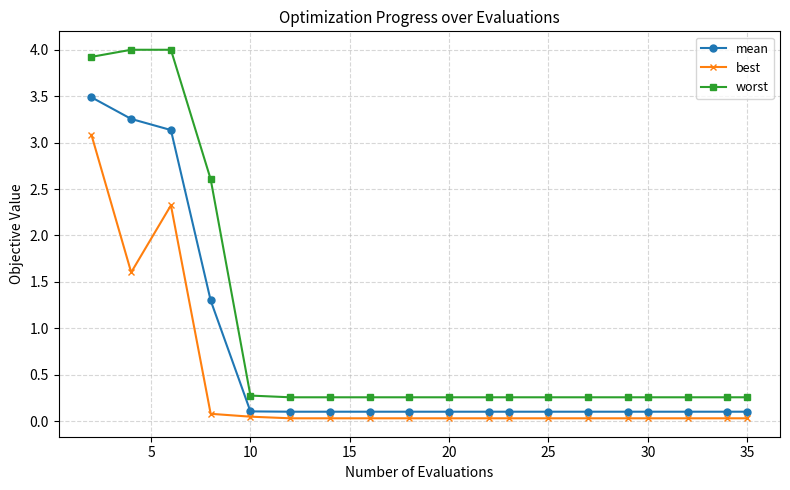

True or false: best has more than 0 points higher than both neighbors.

True